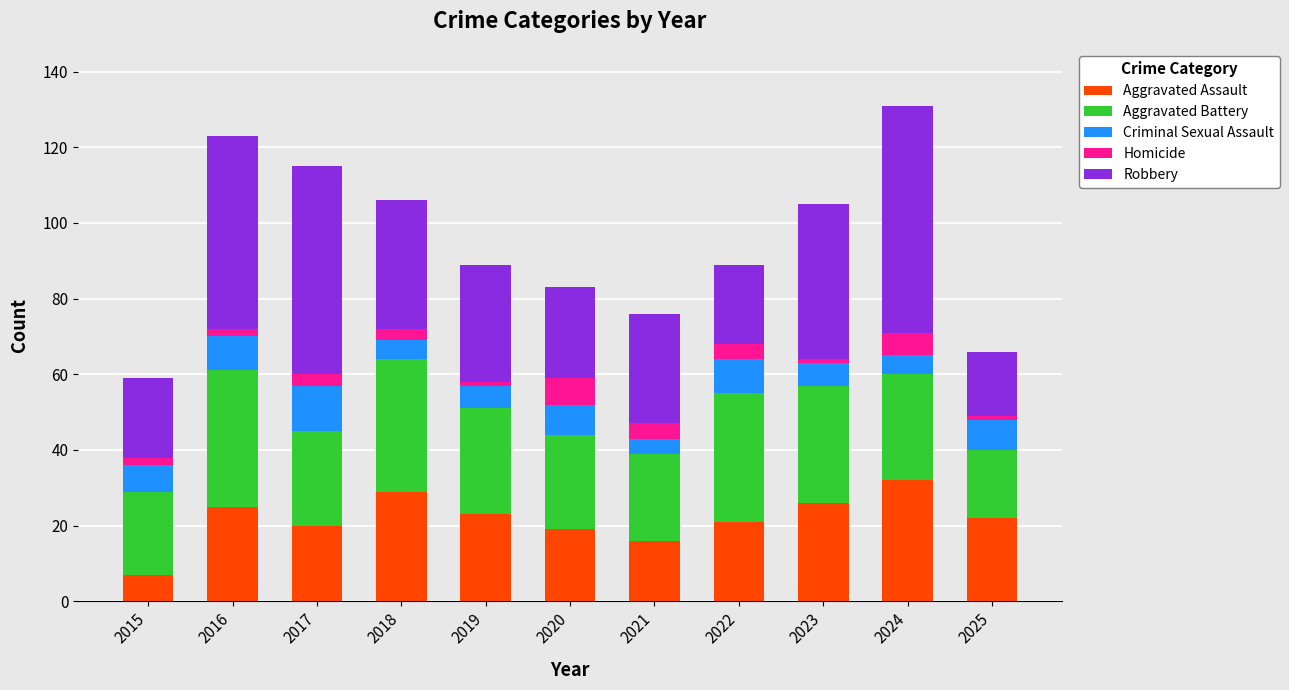

Is it true that Aggravated Assault equals 14 at 2019?

False